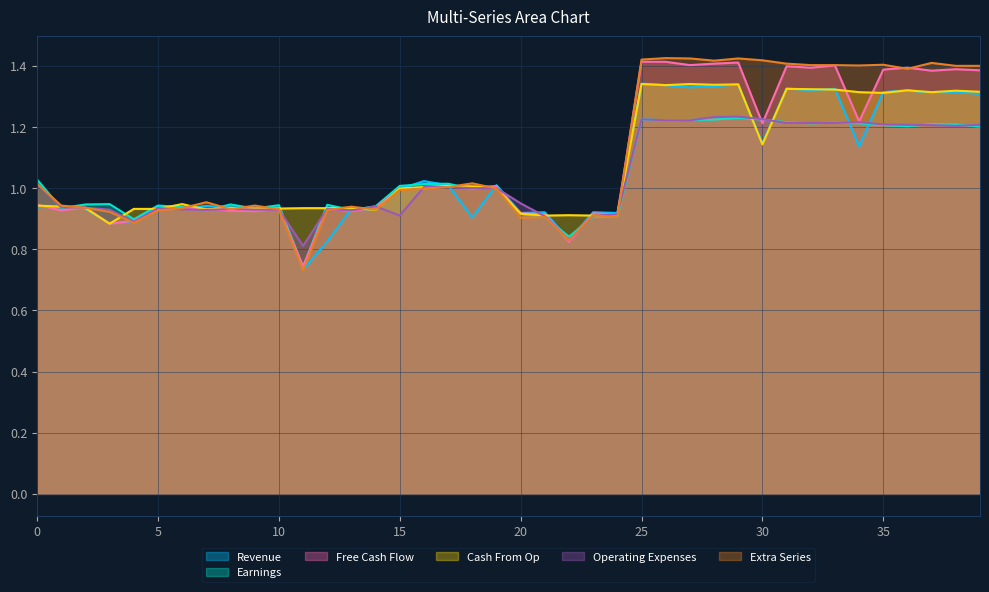

Is it true that Operating Expenses equals 0.5 at 15?

False